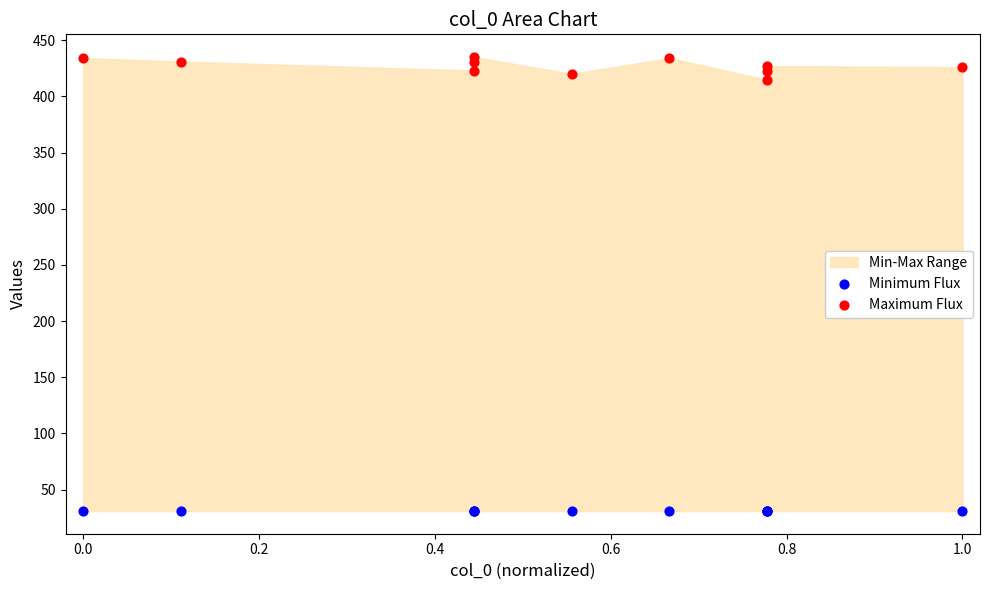

Across all series, what Y value is closest to 233?

415